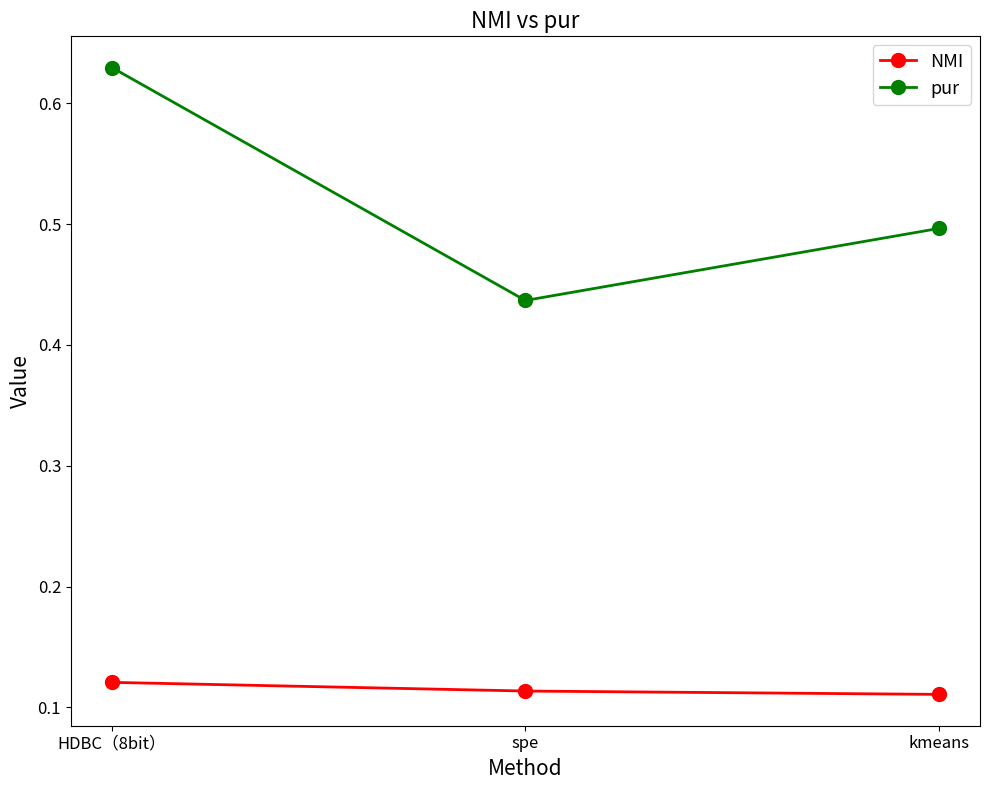

What is the label of the 1st point from the right?

kmeans